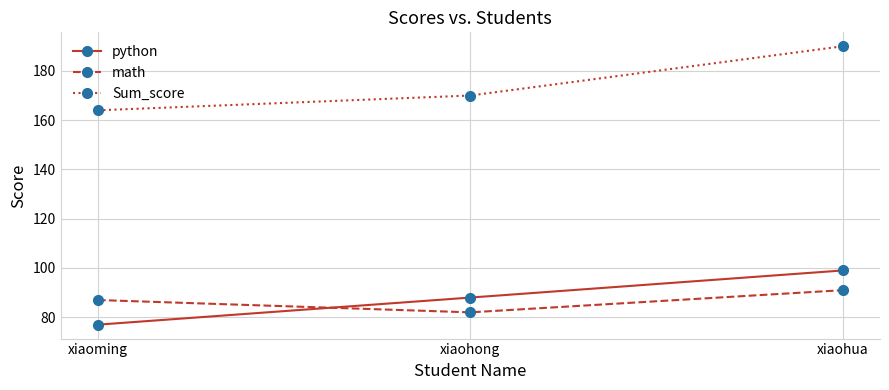

What are all the series names shown in the legend?

python, math, Sum_score